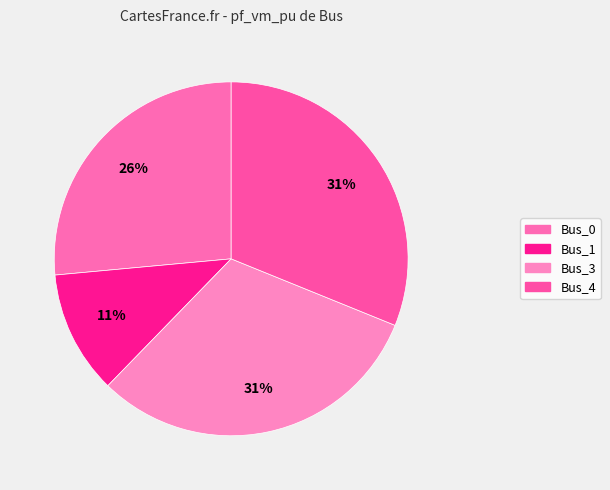

True or false: Bus_1 accounts for 22% of the total.

False